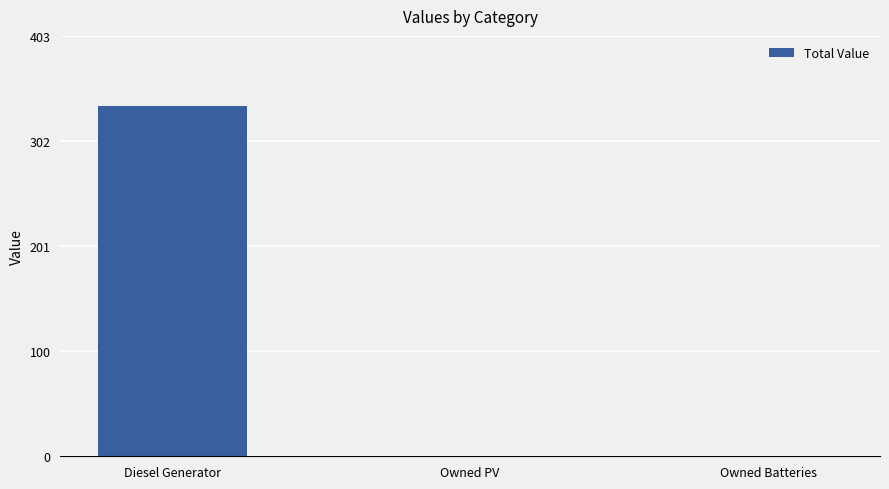

What is the maximum value shown in the chart?

336